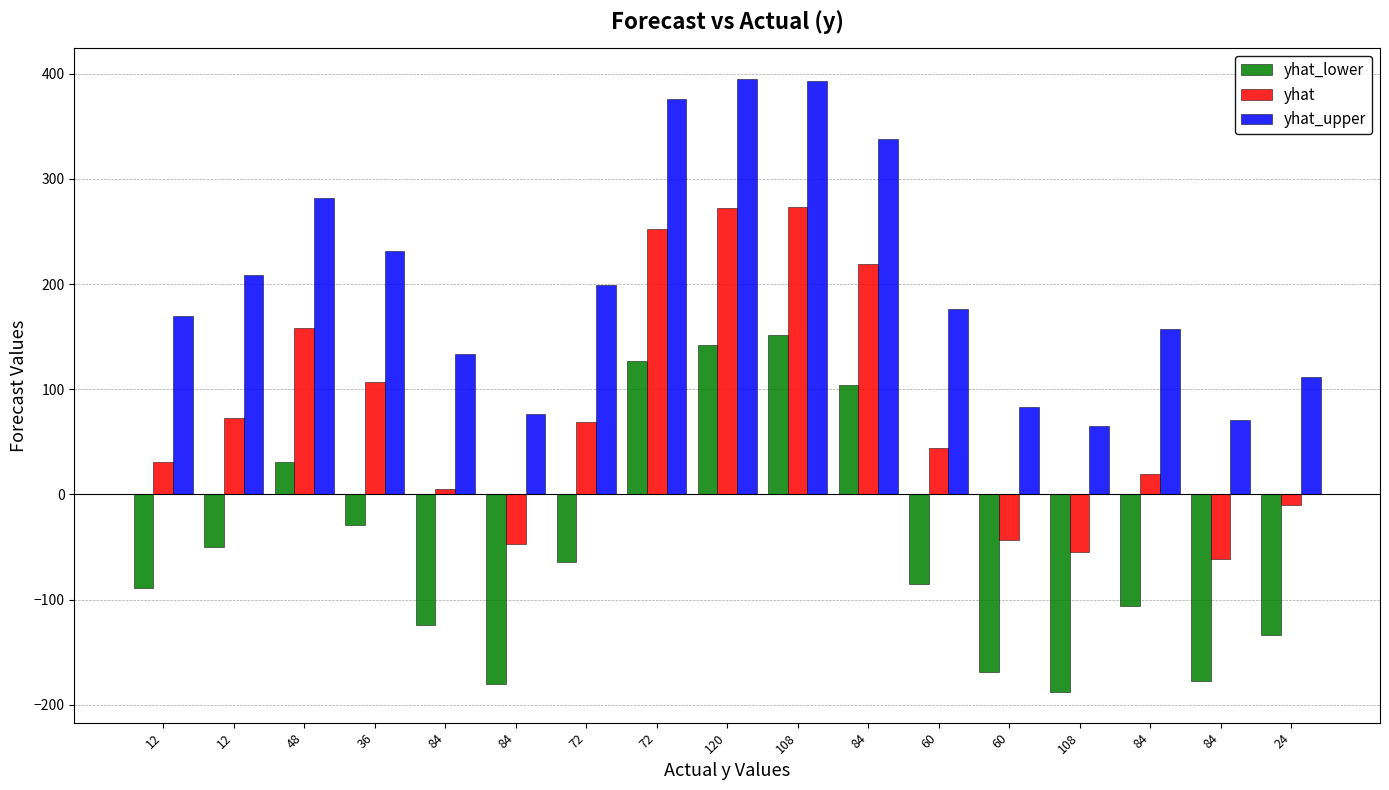

Is the value of yhat at 84 greater than the value of yhat_lower at 84?

Yes